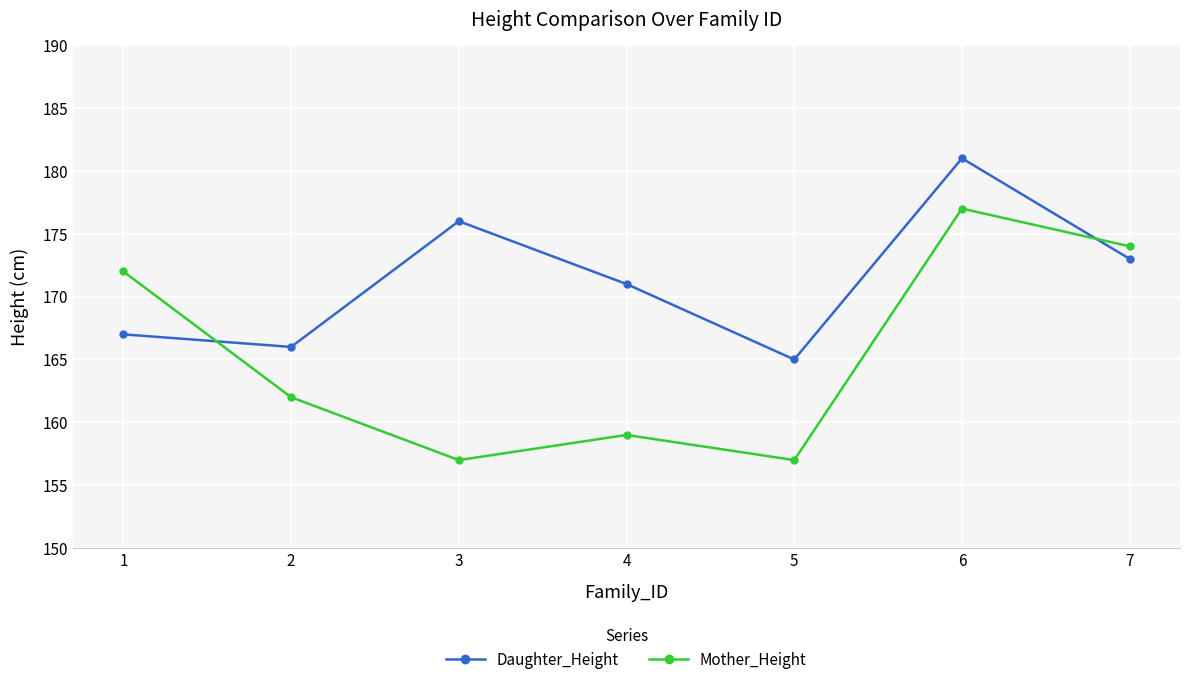

Is it true that Daughter_Height equals 181 at 6?

True